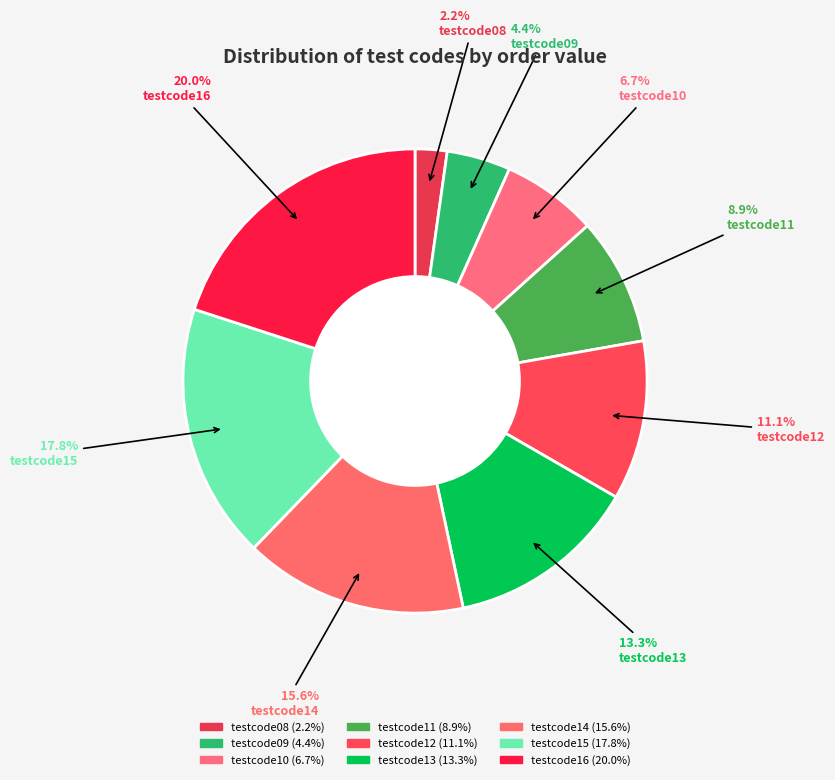

The testcode16 slice represents 9% of the pie. True or false?

False